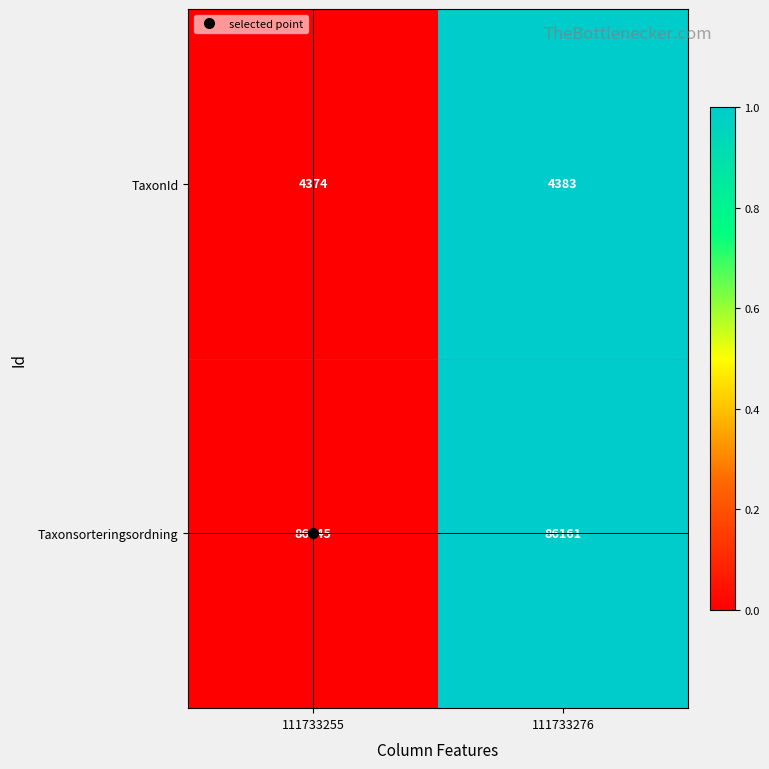

What is the maximum value shown in the chart?

86161